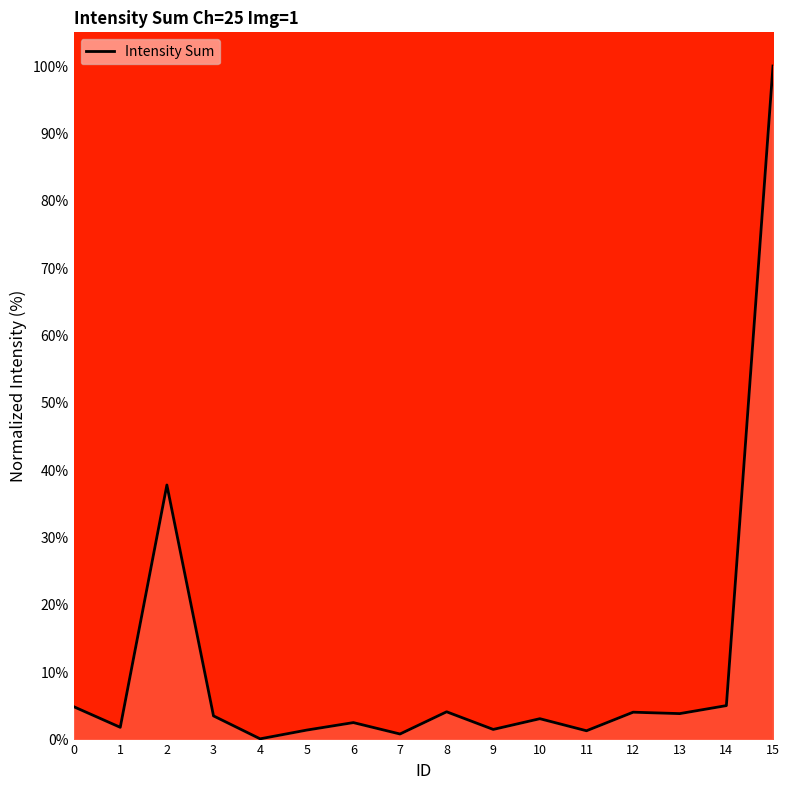

What is the change in value from 0 to 6?

-2.4